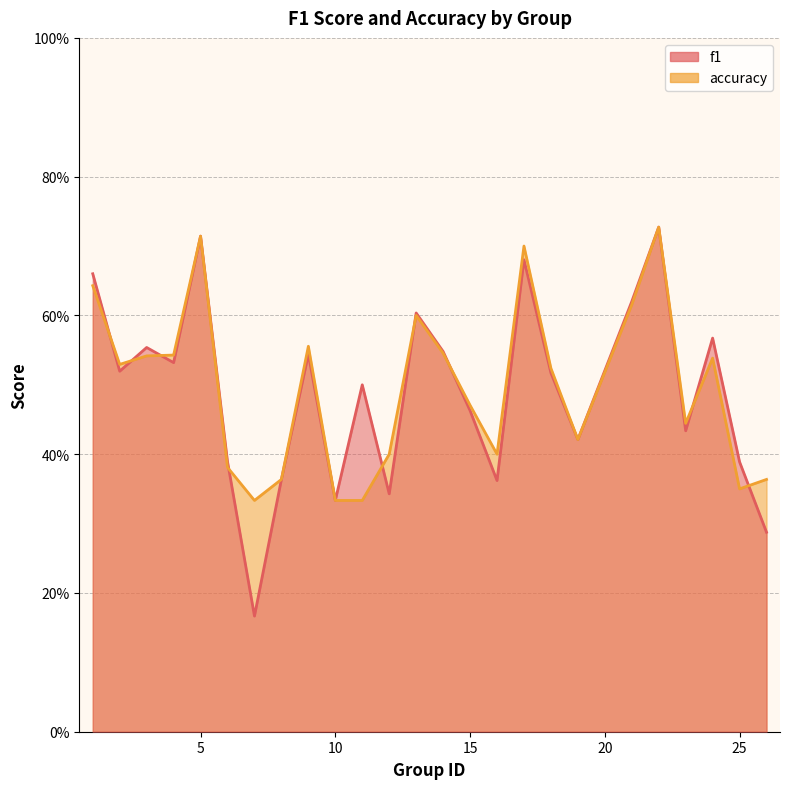

Reading left to right, what are all the values shown in this chart?

f1: 0.7	0.5	0.6	0.5	0.7	0.4	0.2	0.4	0.5	0.3	0.5	0.3	0.6	0.5	0.5	0.4	0.7	0.5	0.4	0.6	0.7	0.4	0.6	0.4	0.3
accuracy: 0.6	0.5	0.5	0.5	0.7	0.4	0.3	0.4	0.6	0.3	0.3	0.4	0.6	0.5	0.5	0.4	0.7	0.5	0.4	0.6	0.7	0.4	0.5	0.3	0.4